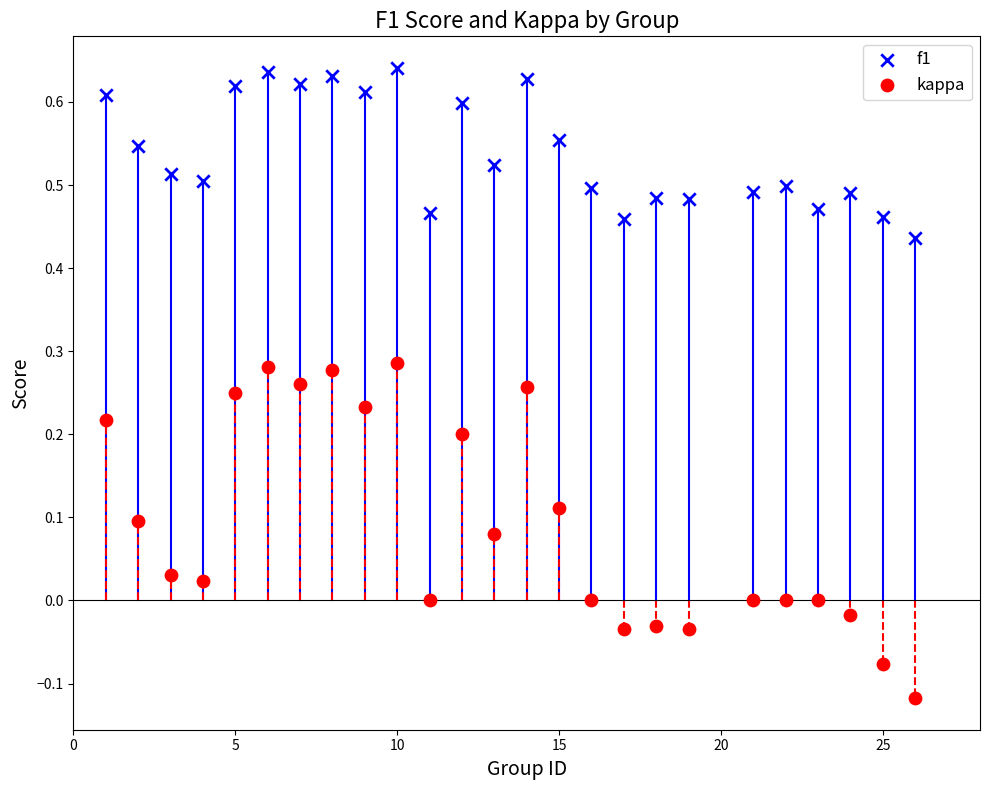

What are all the series names shown in the legend?

f1, kappa